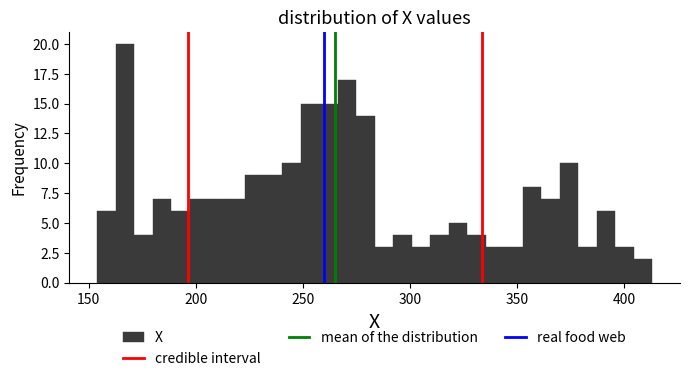

Around what value on the x-axis is the tallest bar? Give the approximate position of its centre, as read against the axis.

165